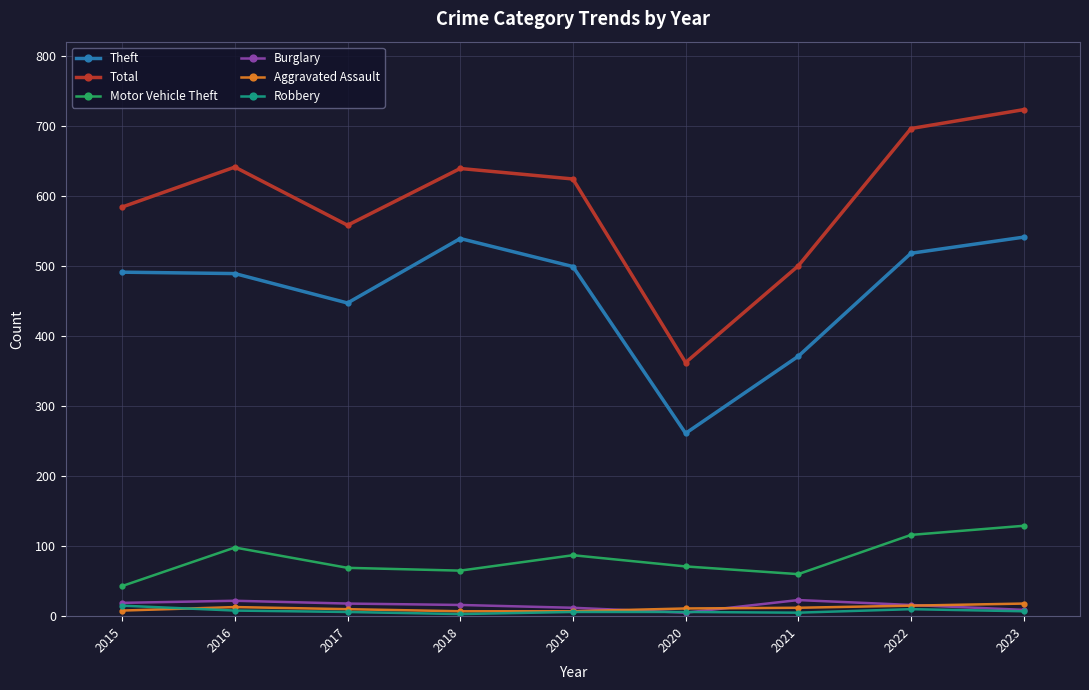

Where is the first local maximum for Total?

2016